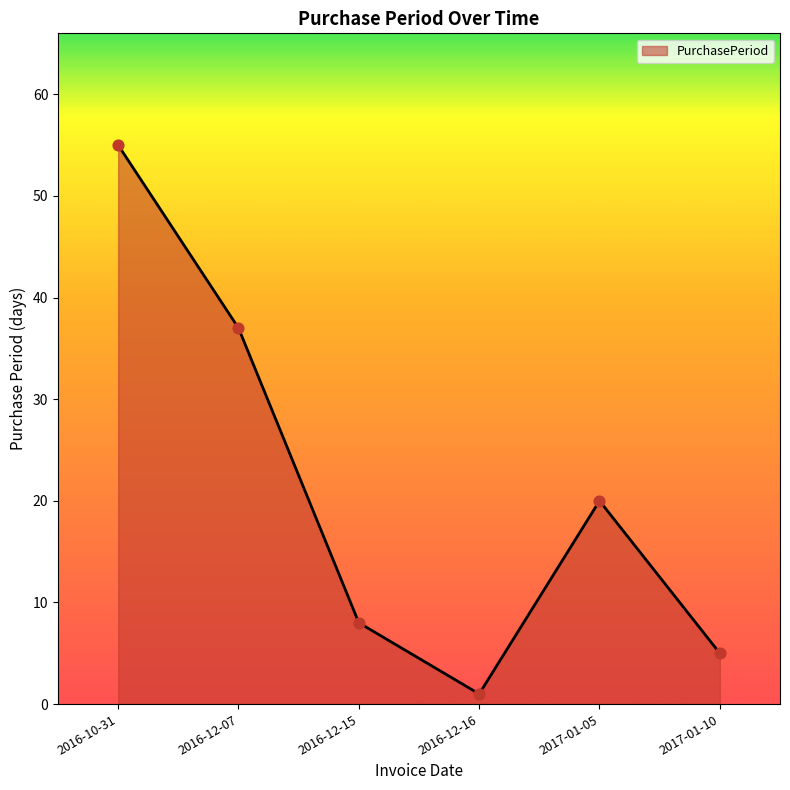

What is the ratio of the value at 2016-12-07 to the value at 2016-10-31?

0.7